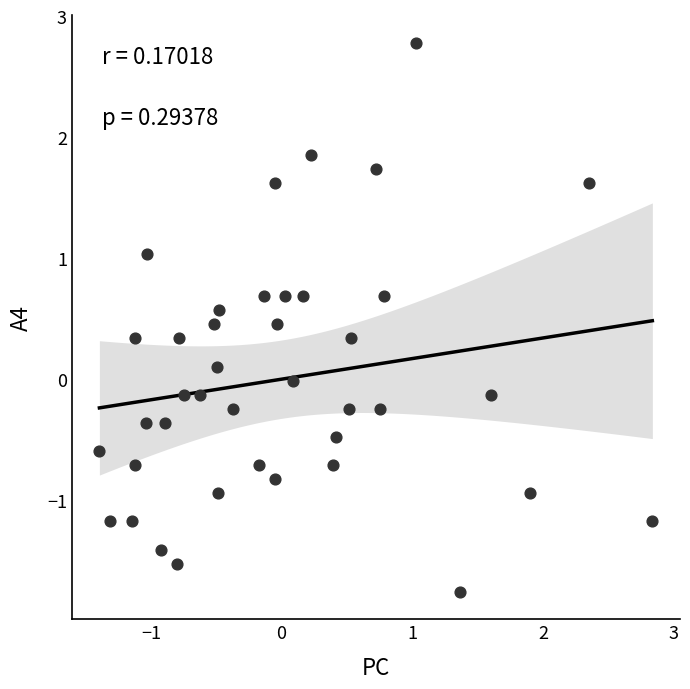

What is the range of X values (max minus min)?

4.2